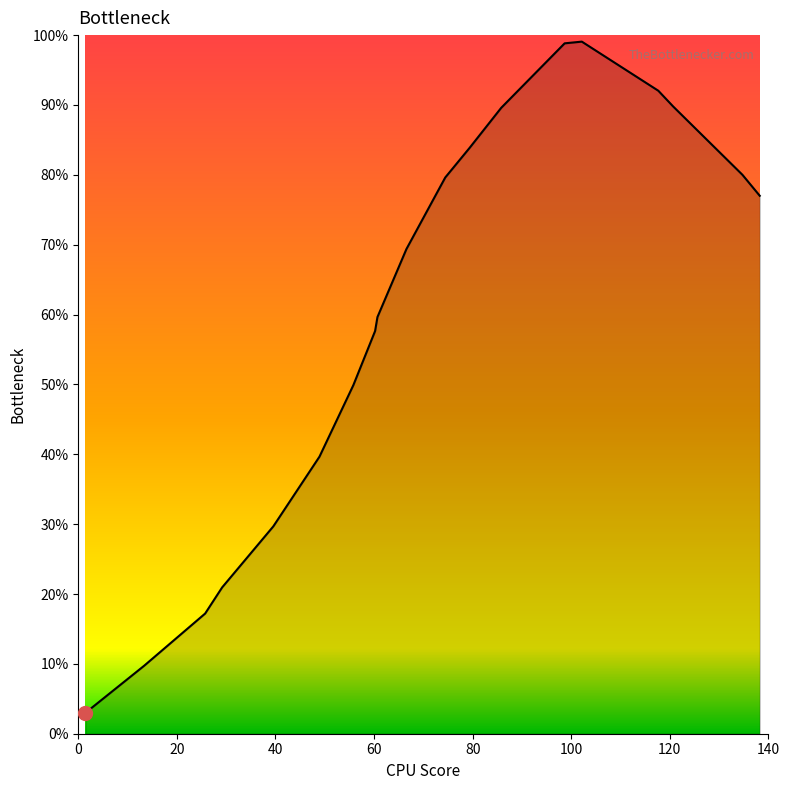

True or false: the data has more than 0 interior local peaks.

True